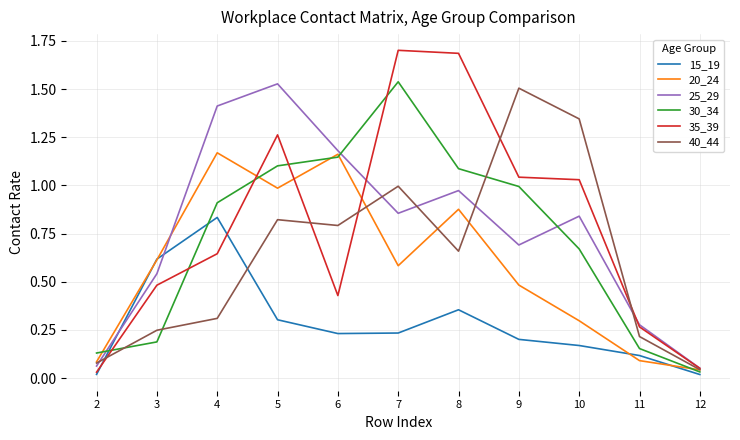

Between which two adjacent categories do 15_19 and 25_29 first intersect?

2 and 3